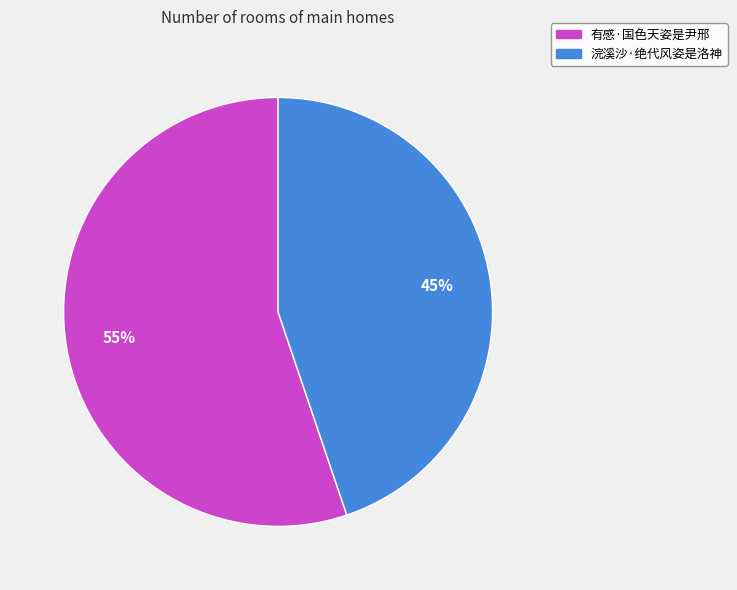

Which category has the biggest portion of the pie?

有感·国色天姿是尹邢